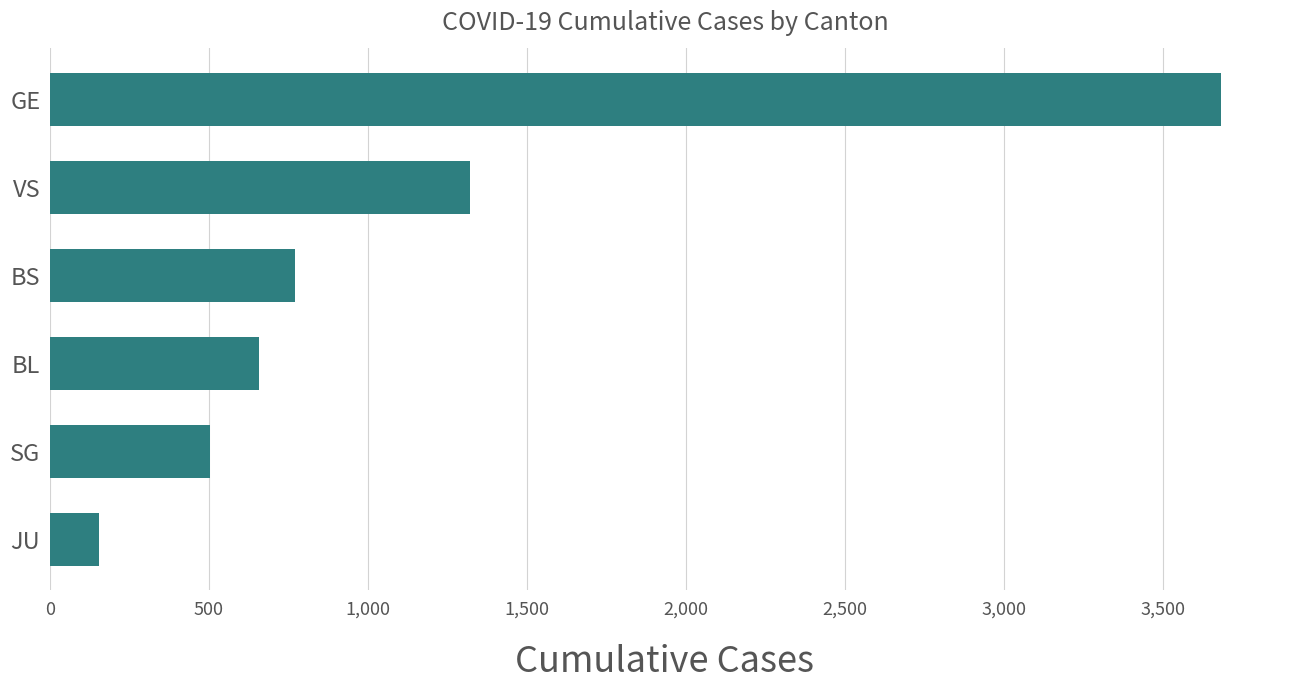

How many bars are there in total?

6